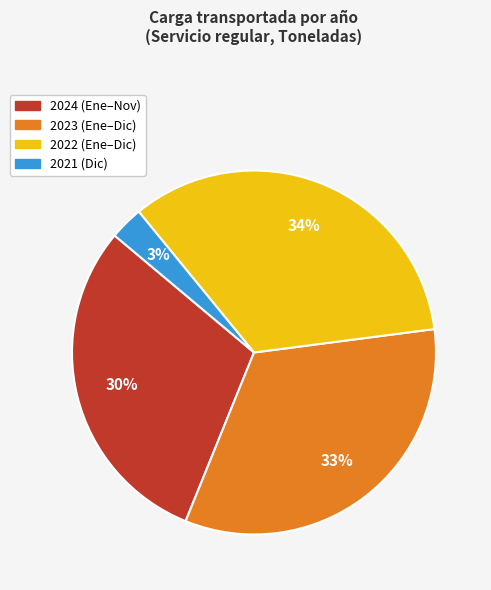

To the nearest percent, what is the difference between the largest and smallest slice percentages?

31%